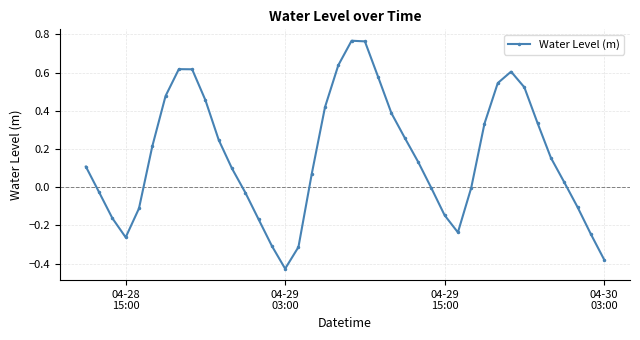

What is the sum of all values?

6.4